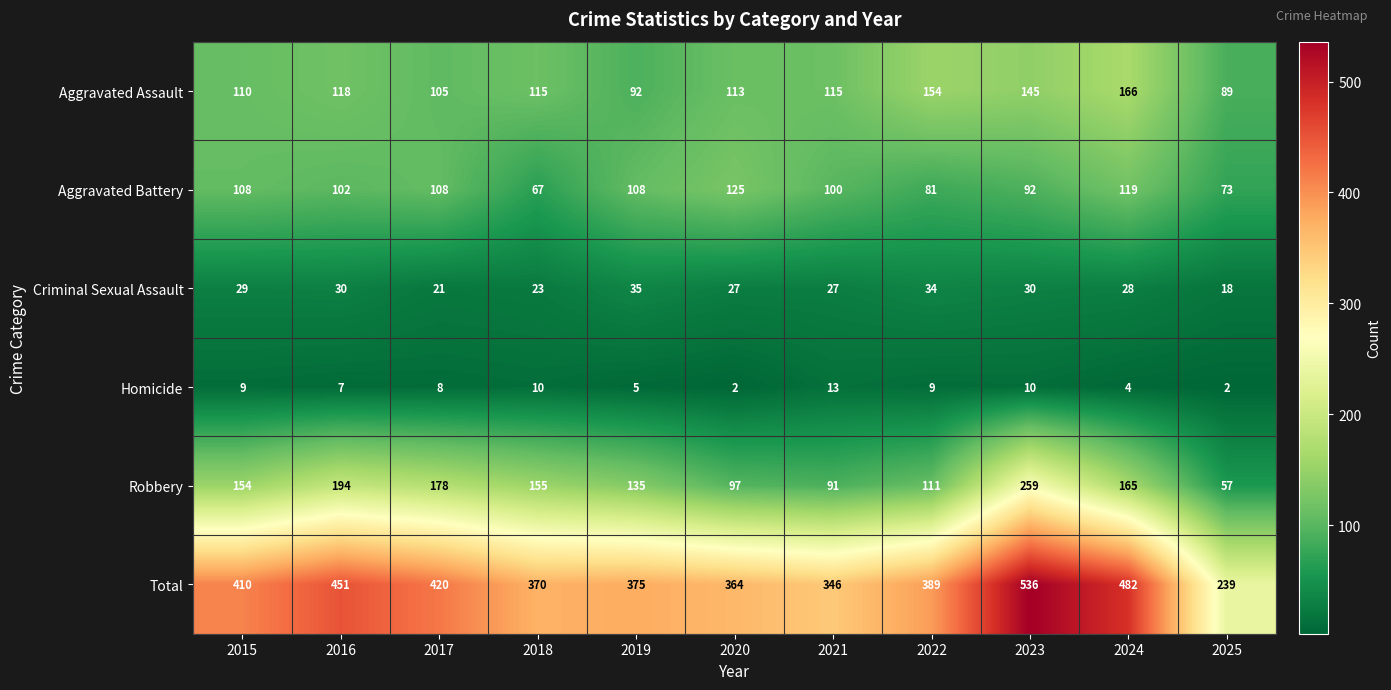

What is the spread (max minus min) of values at 2025?

237